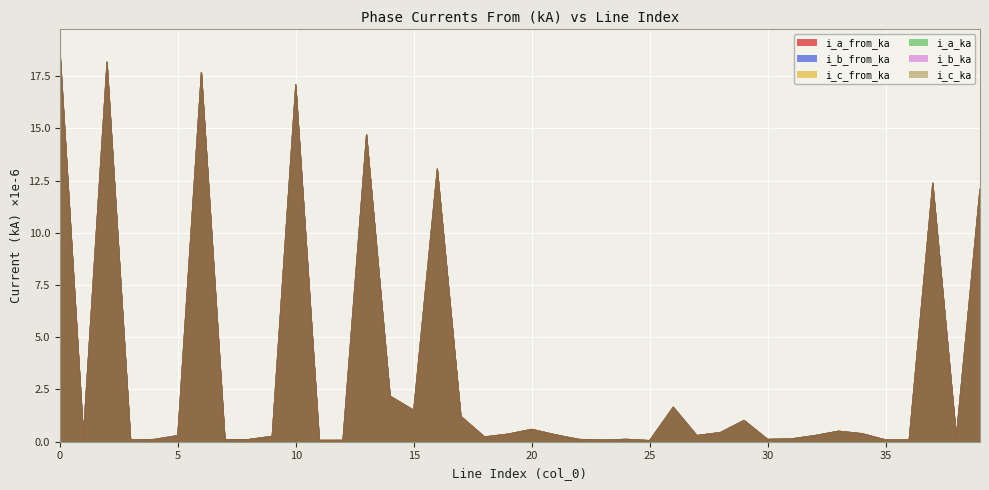

What is the smallest value displayed?

0.1